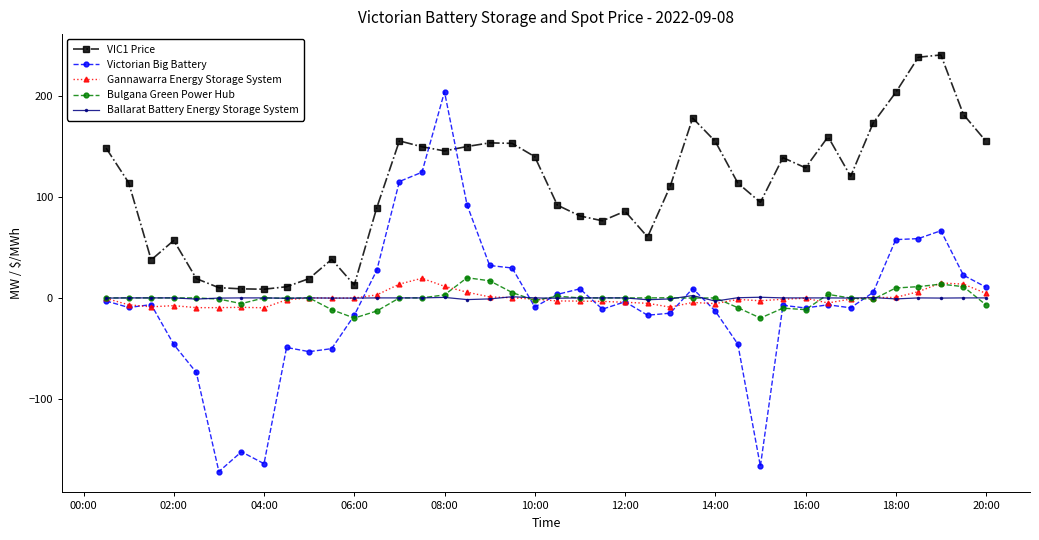

How many series are shown in this chart?

5